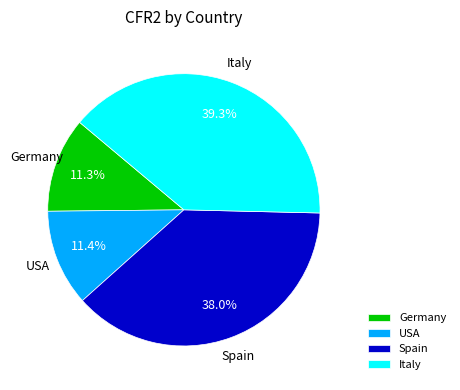

To the nearest percent, what portion does Italy represent?

39%